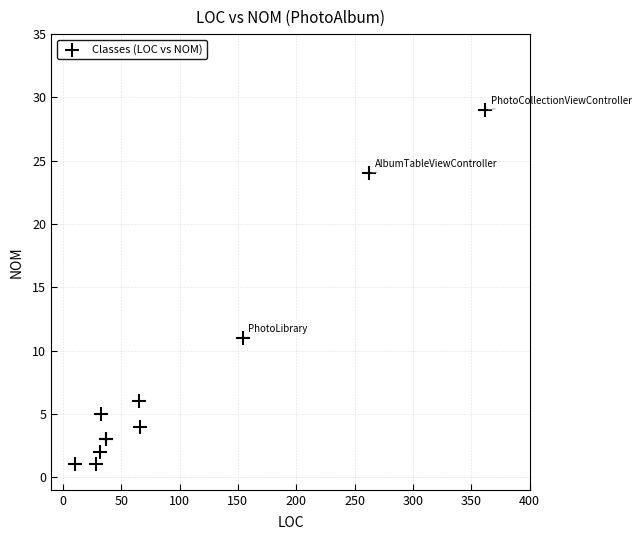

What Y value in the scatter plot is closest to 15?

11